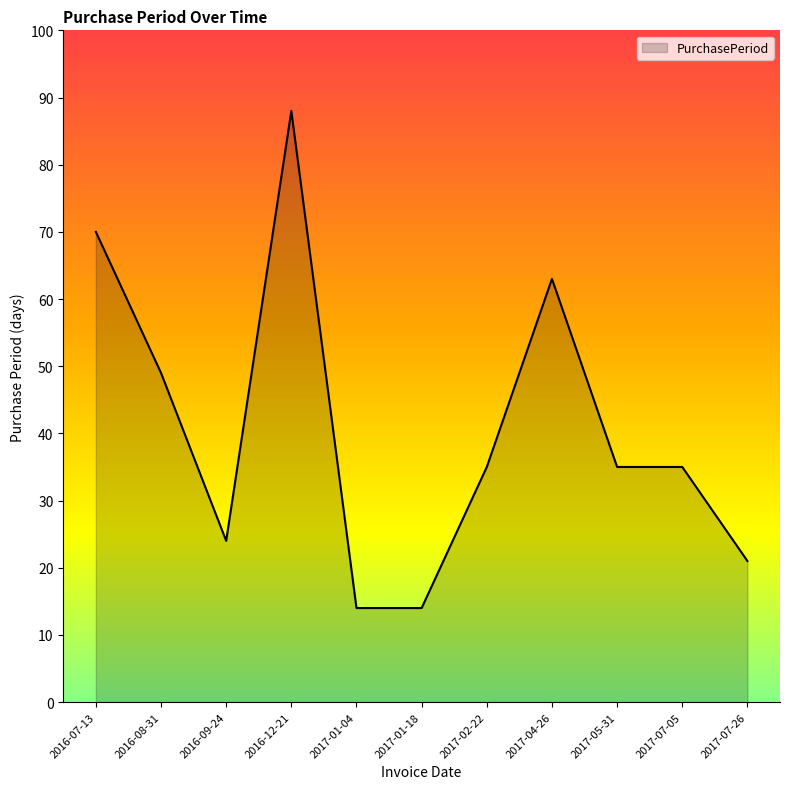

At which category does the chart reach its peak across all series?

2016-12-21